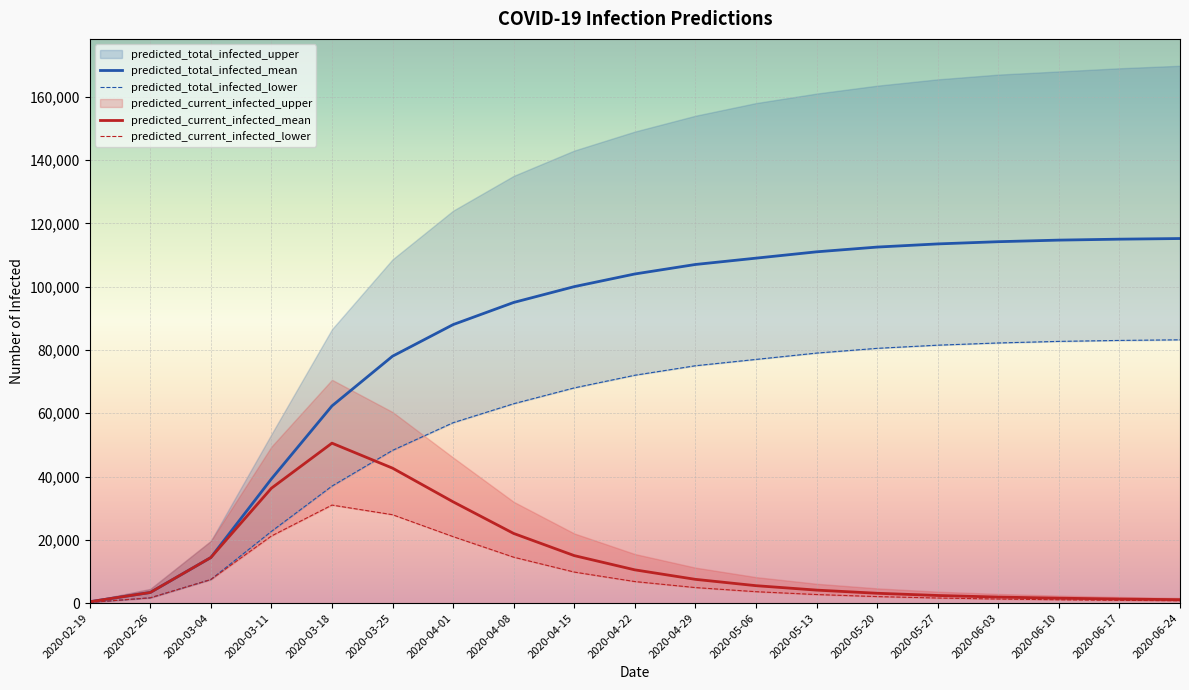

Between 2020-04-15 and 2020-04-22, which series saw the biggest shift?

predicted_current_infected_mean